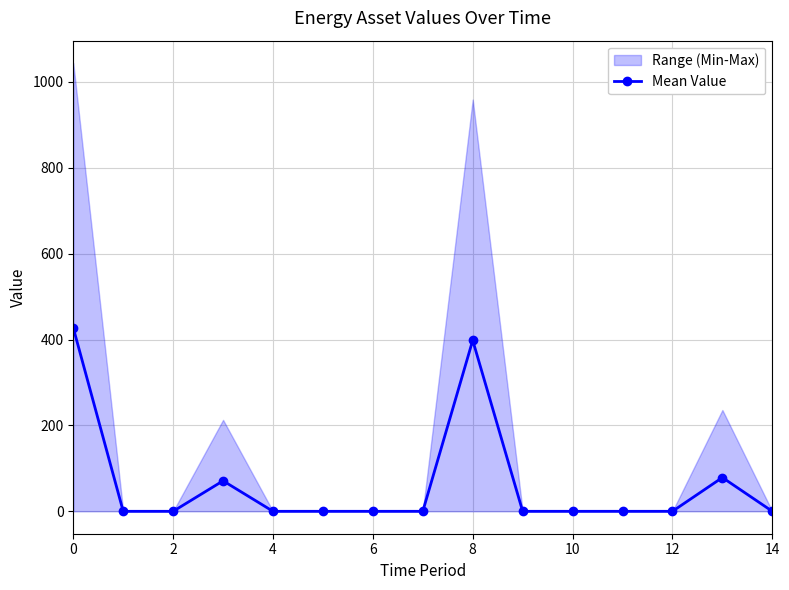

Is it true that Mean Value equals 601.1 at 0?

False